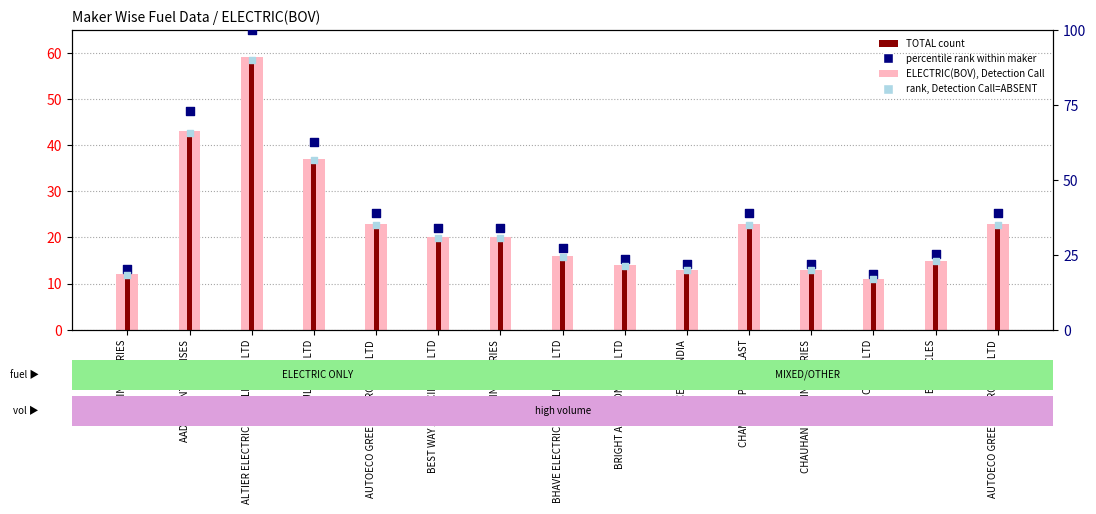

At which category is the sum across all series the highest?

ALTIER ELECTRIC VEHICLES PVT LTD